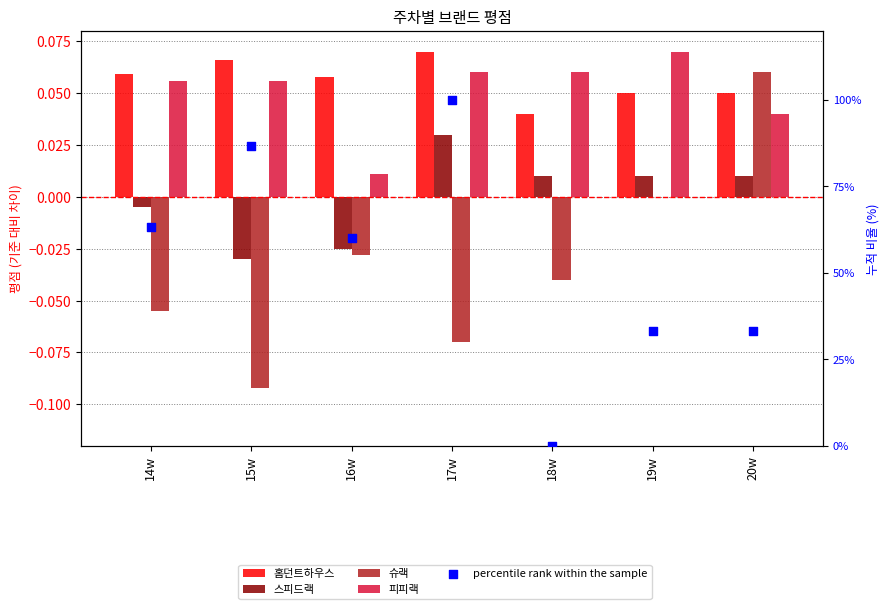

Which series contains the lowest Y value?

슈랙